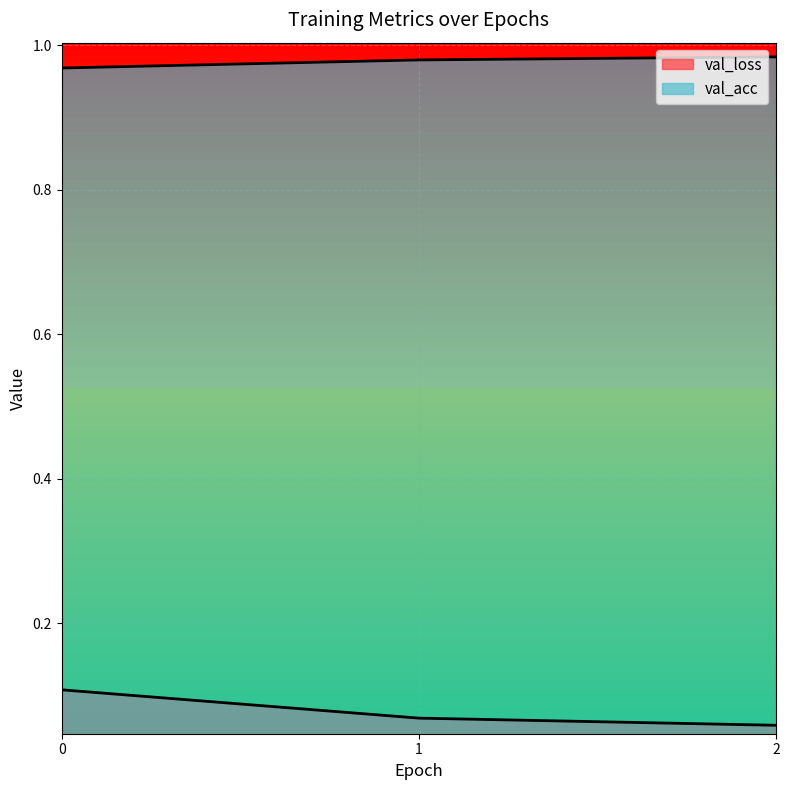

What are all the series names shown in the legend?

val_loss, val_acc